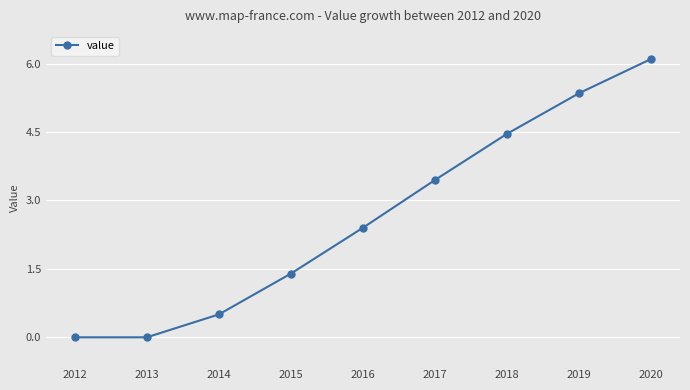

True or false: the data has more than 2 interior local peaks.

False